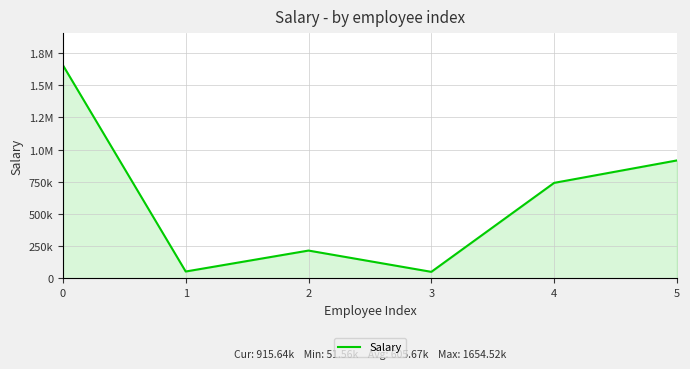

Is this an area chart (filled region under the line)?

Yes